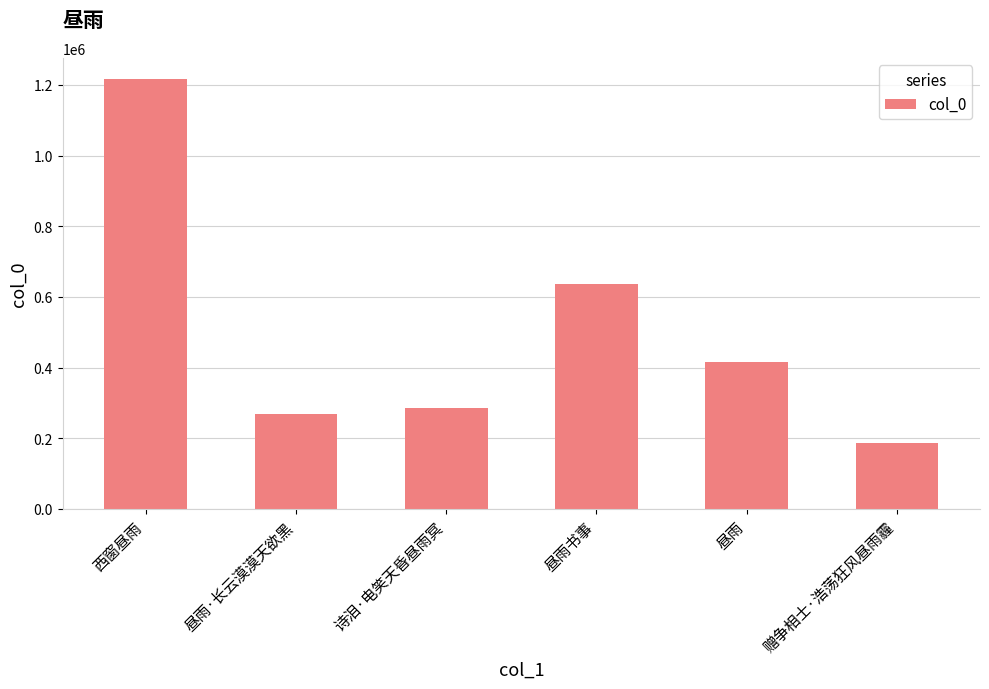

Rank the categories by value from highest to lowest.

西窗昼雨, 昼雨书事, 昼雨, 诗泪·电笑天昏昼雨冥, 昼雨·长云漠漠天欲黑, 赠争相士·浩荡狂风昼雨霾